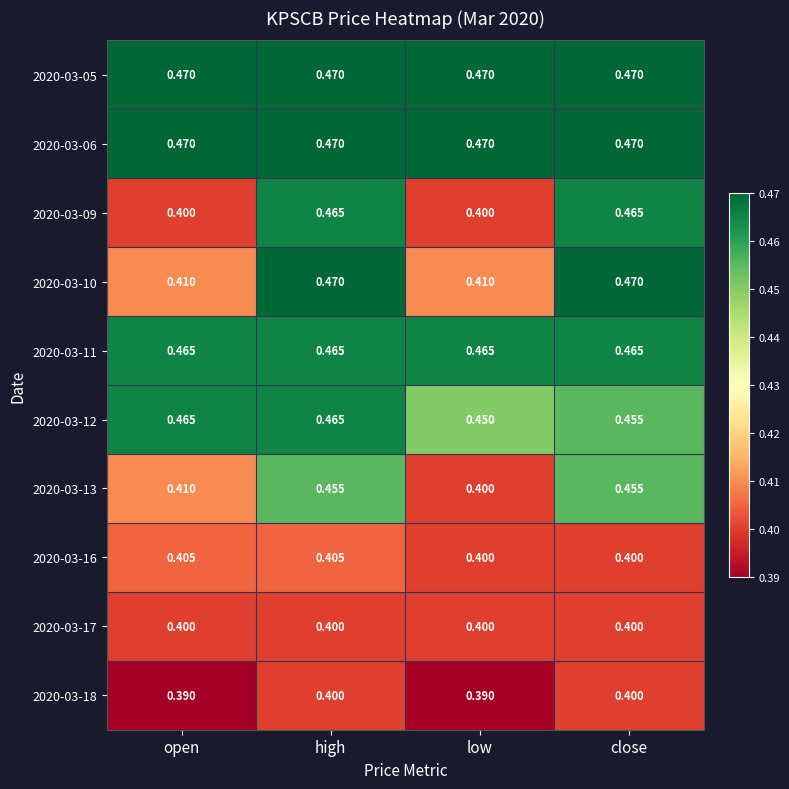

Is the value of 2020-03-18 at open greater than the value of 2020-03-16 at open?

No